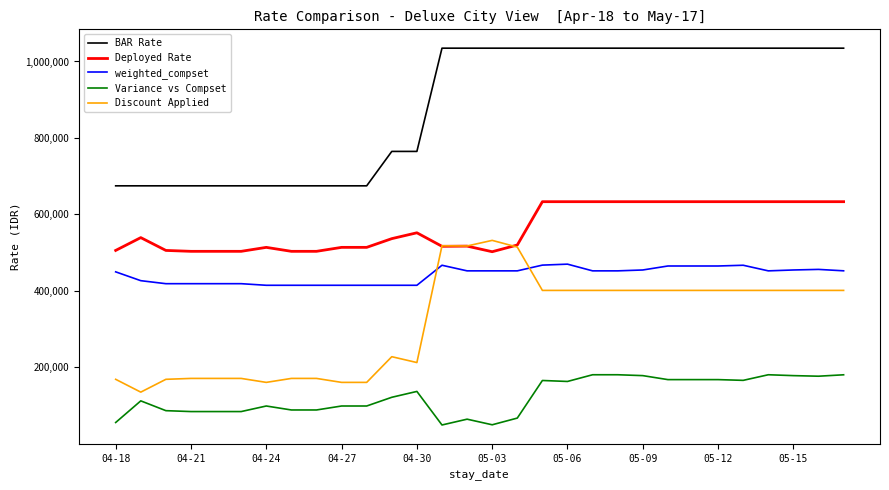

What is the maximum value shown in the chart?

1034813.0